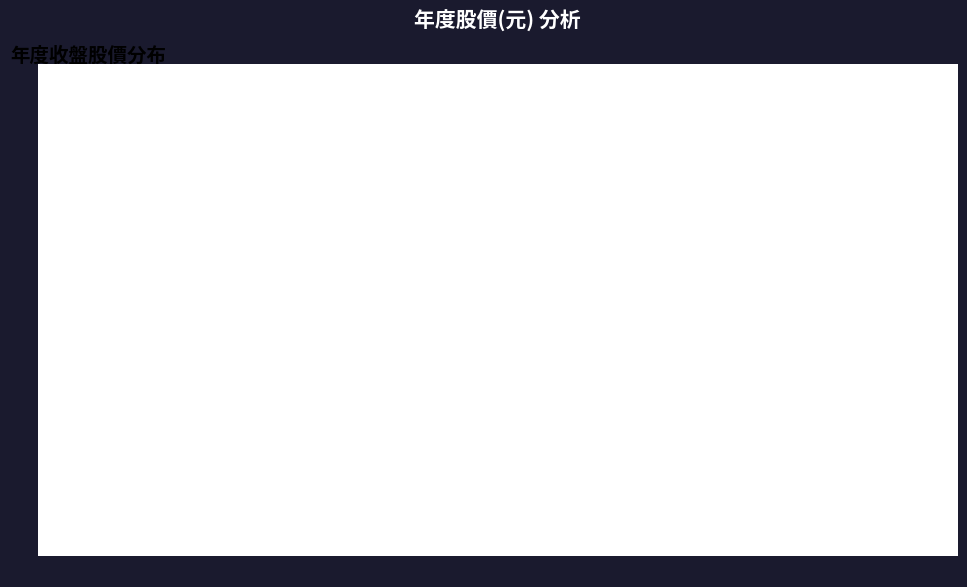

Is it true that 2013 is 17% of the pie?

False